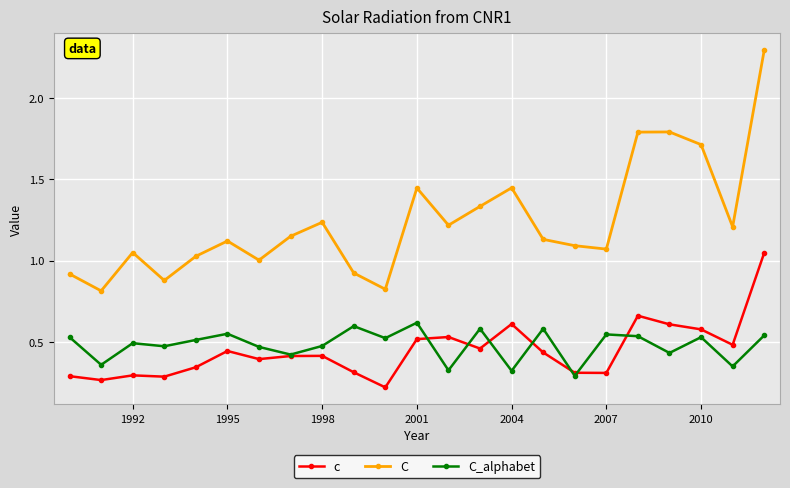

Which series has the largest range (max minus min)?

C